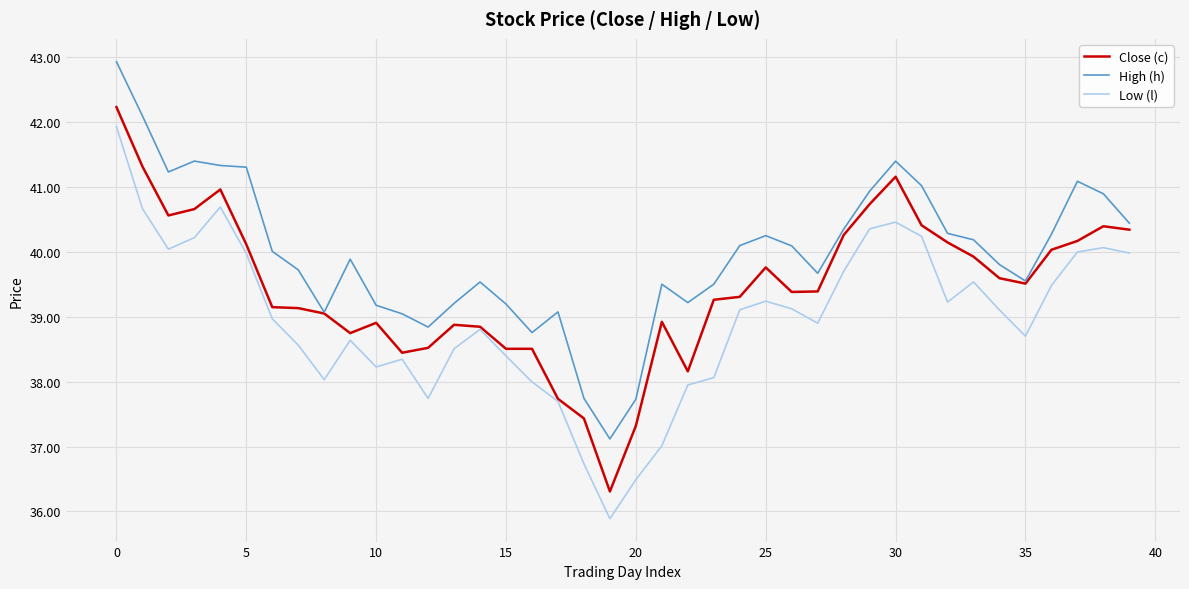

Rank the series by their average value, from highest to lowest.

High (h), Close (c), Low (l)